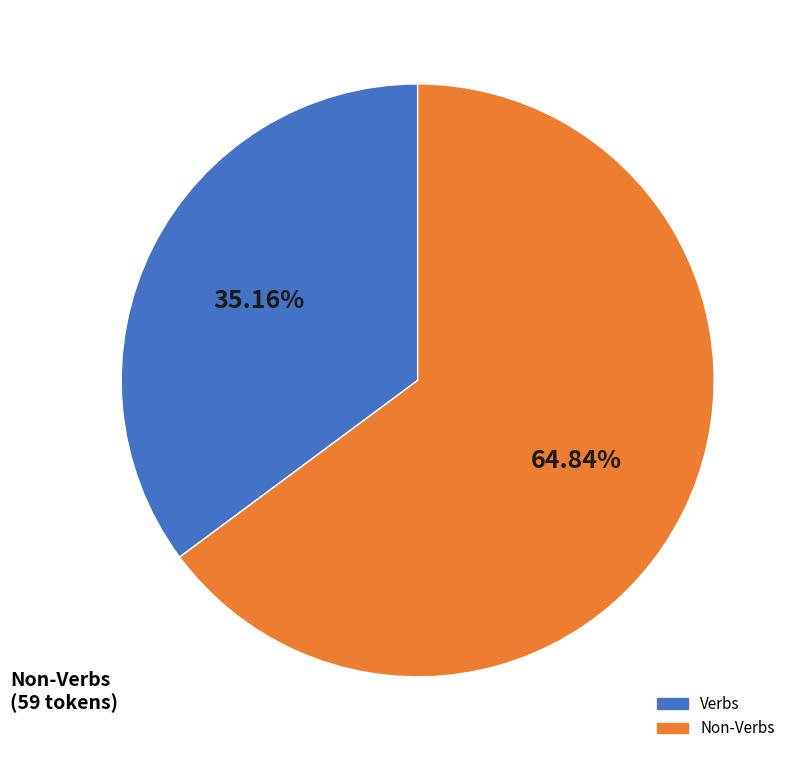

Is there a majority slice in this chart?

Yes